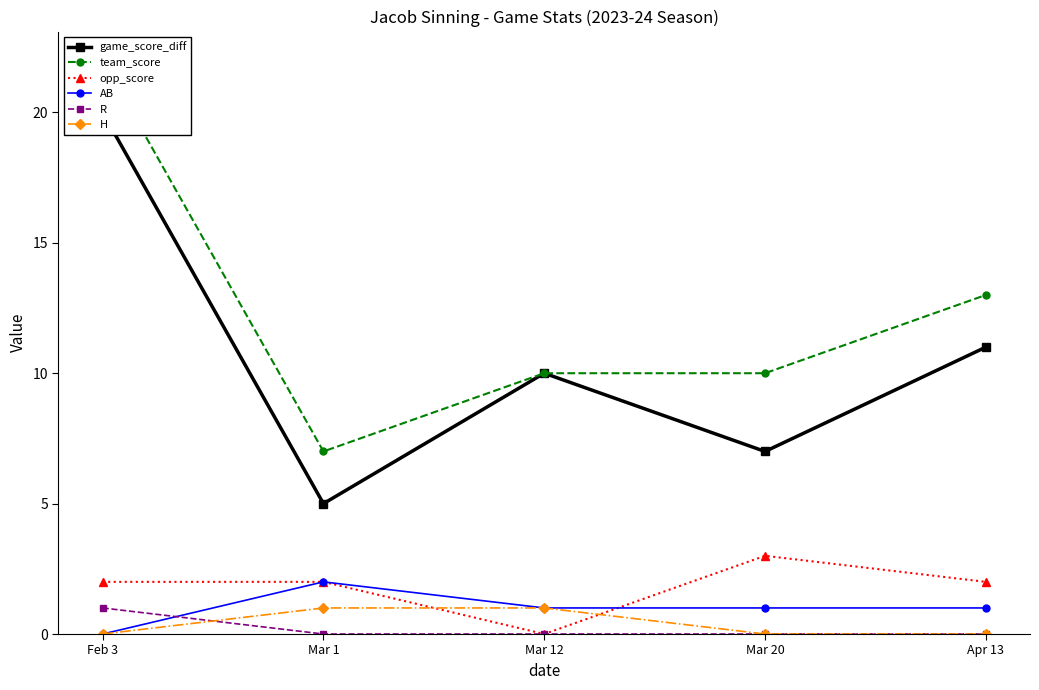

True or false: AB and R cross at least once.

True